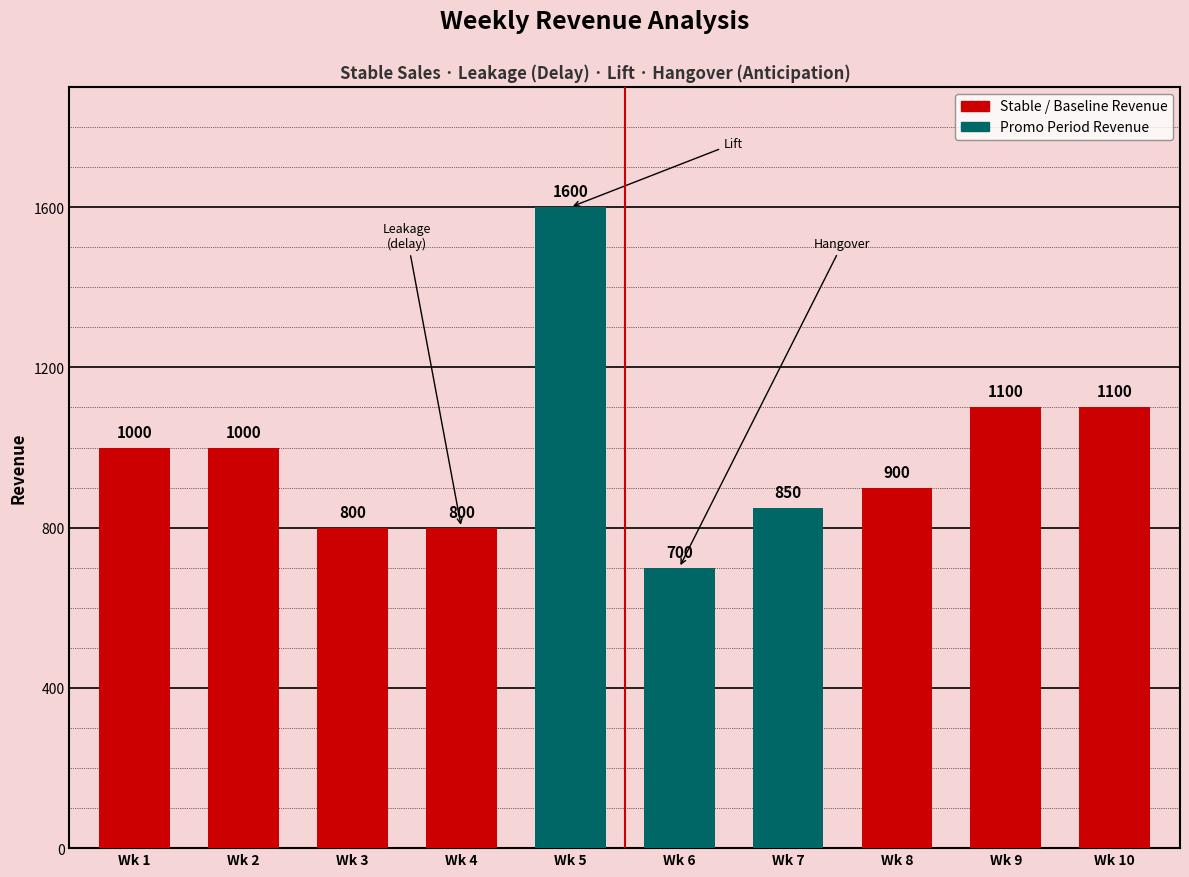

What value does the data have at Wk 6?

700